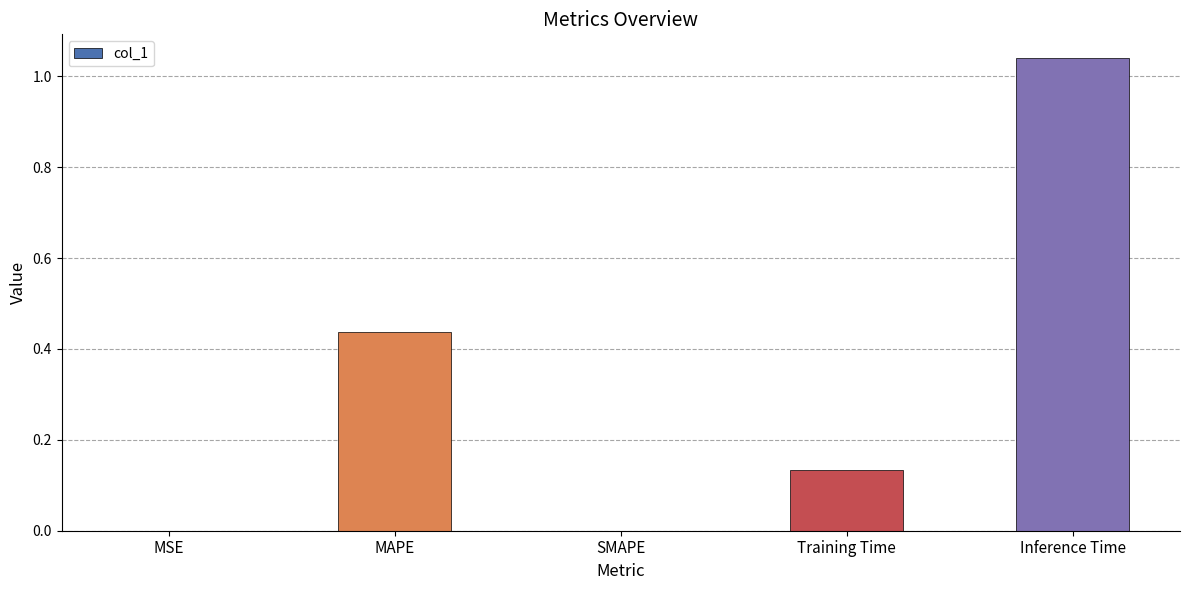

Which has a higher value, Inference Time or MSE?

Inference Time